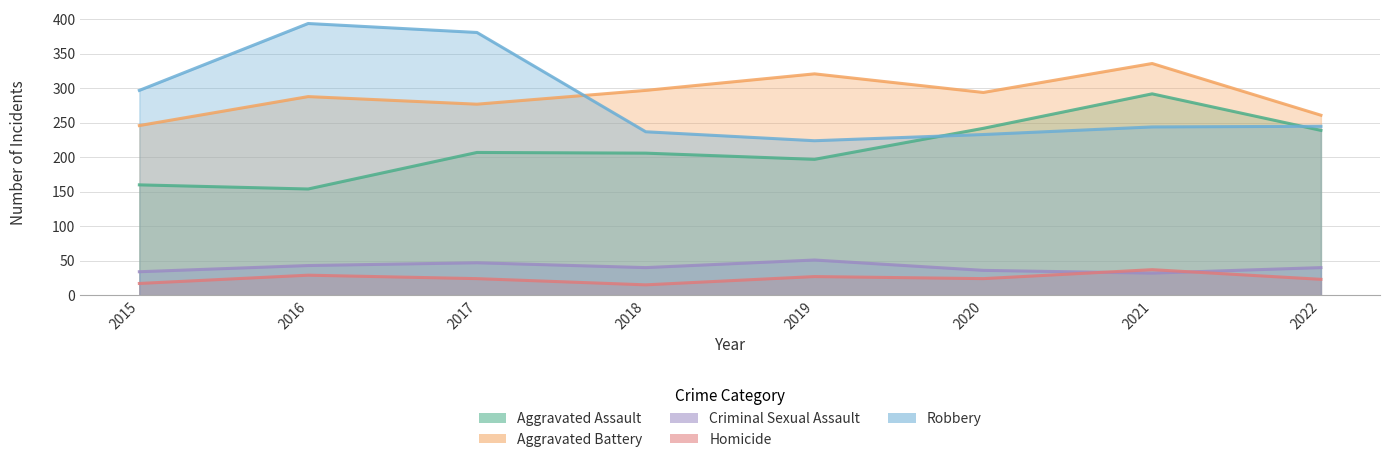

How many series are shown in this chart?

5